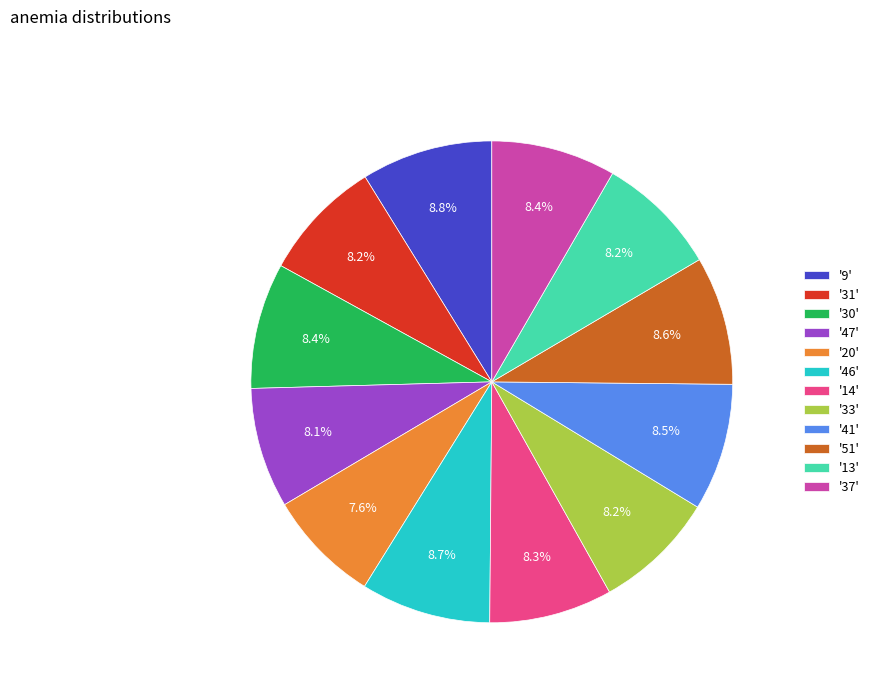

What percentage is NOT represented by '41'?

91.5%